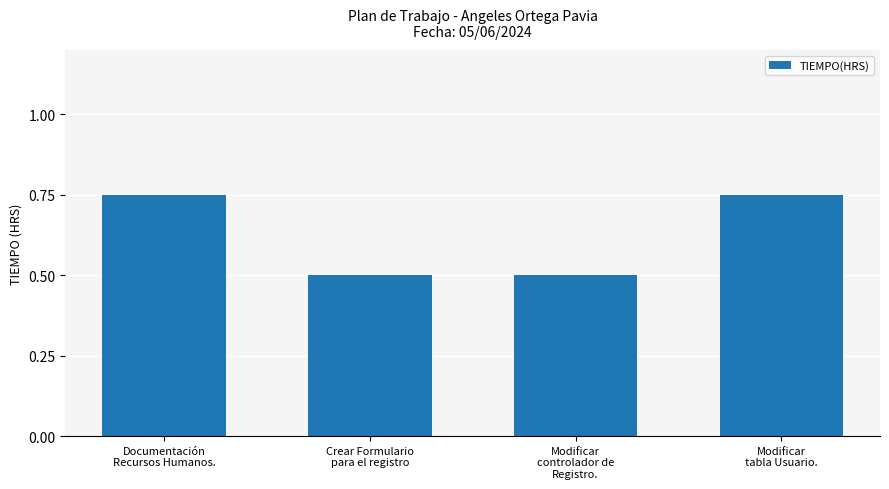

How many bars are there in total?

4